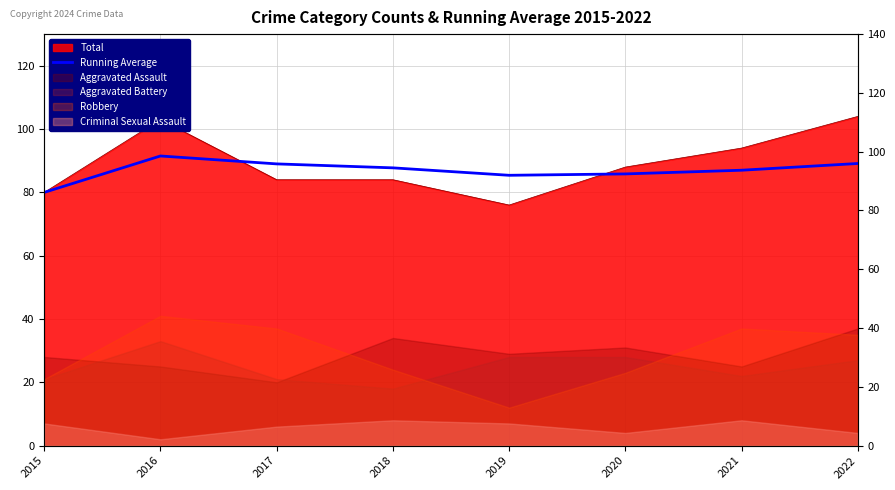

What is the change in value from 2020 to 2022?

+3.3